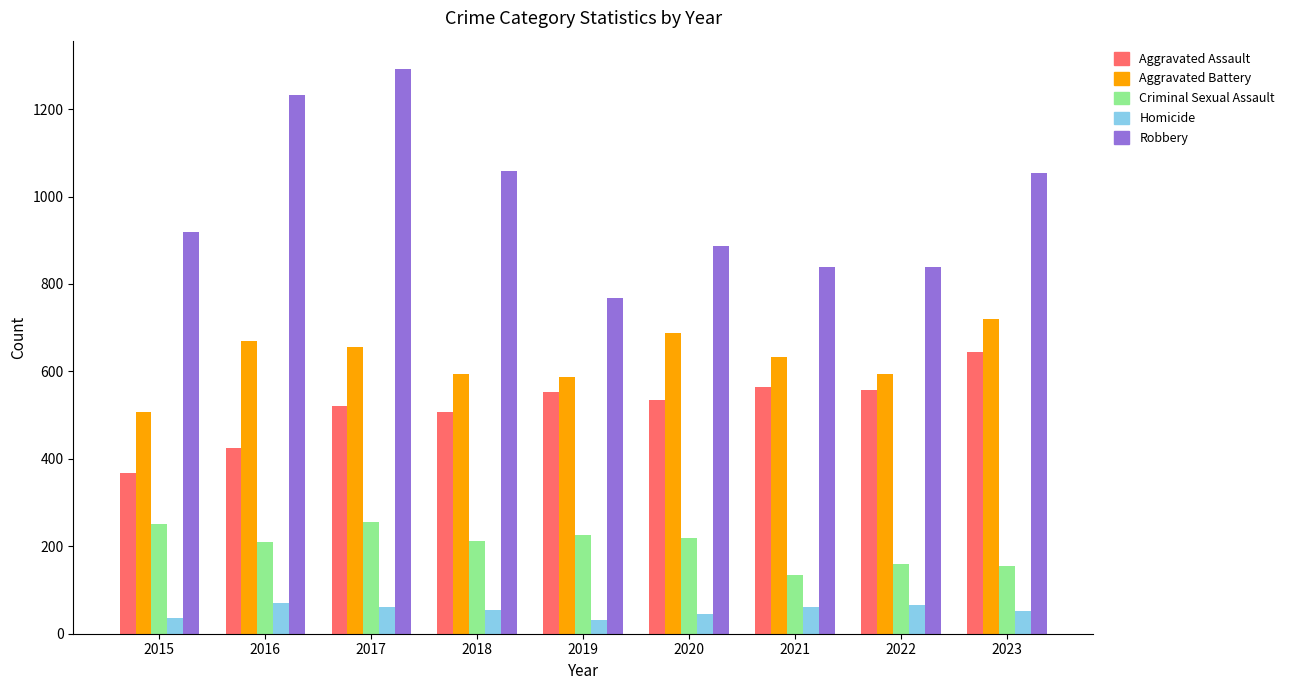

The Aggravated Assault series shows 557 at 2022. True or false?

True